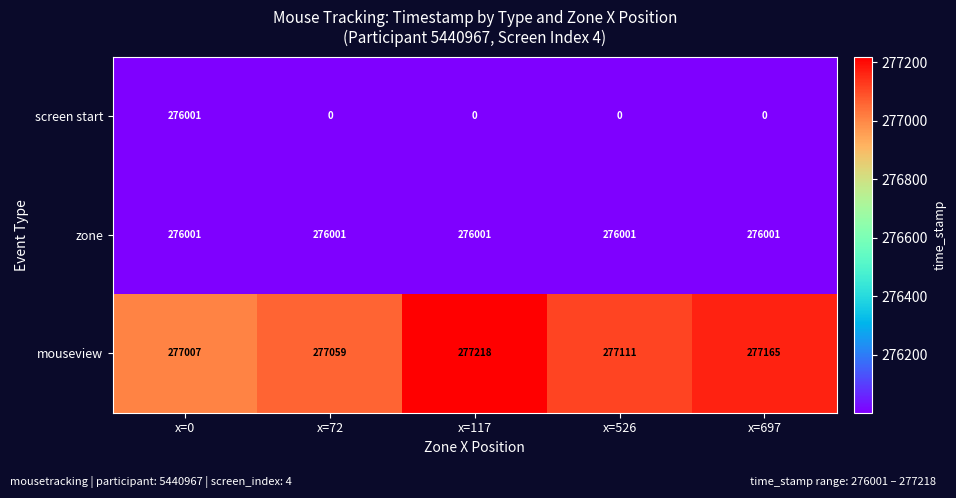

Which category has the highest value across all series?

x=117